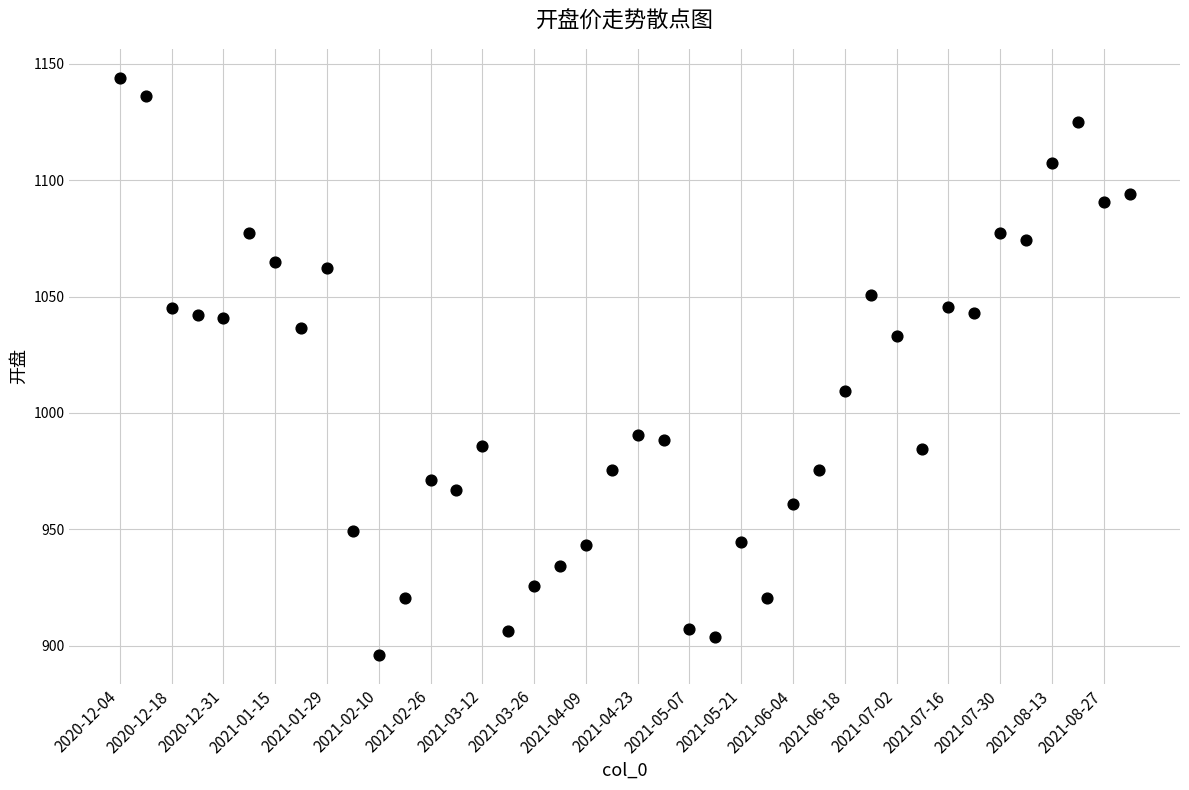

What Y value in the scatter plot is closest to 1019?

1009.3